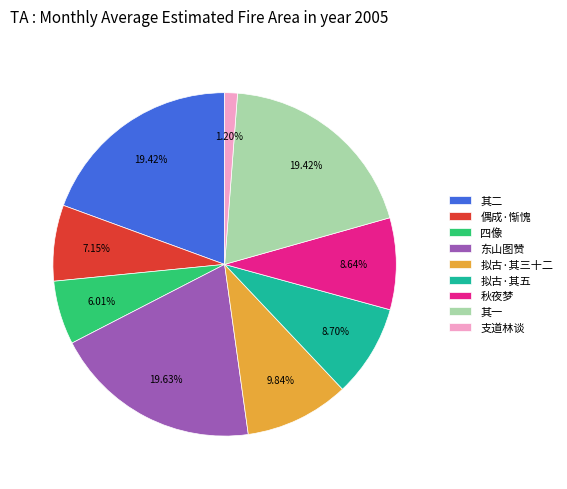

Between 偶成·惭愧 and 拟古·其五, which is larger?

拟古·其五